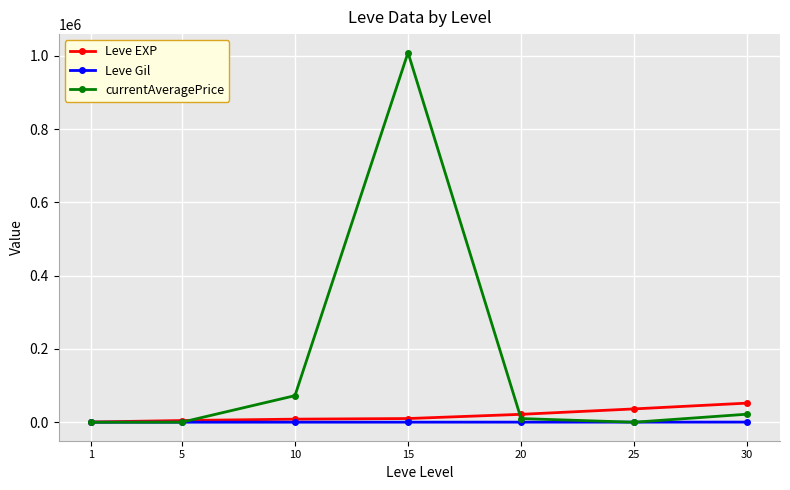

What is the highest value of the Leve EXP series?

52220.0